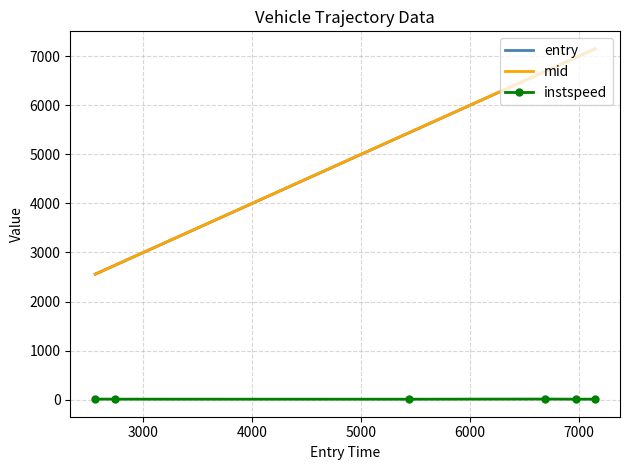

What are all the series names shown in the legend?

entry, mid, instspeed